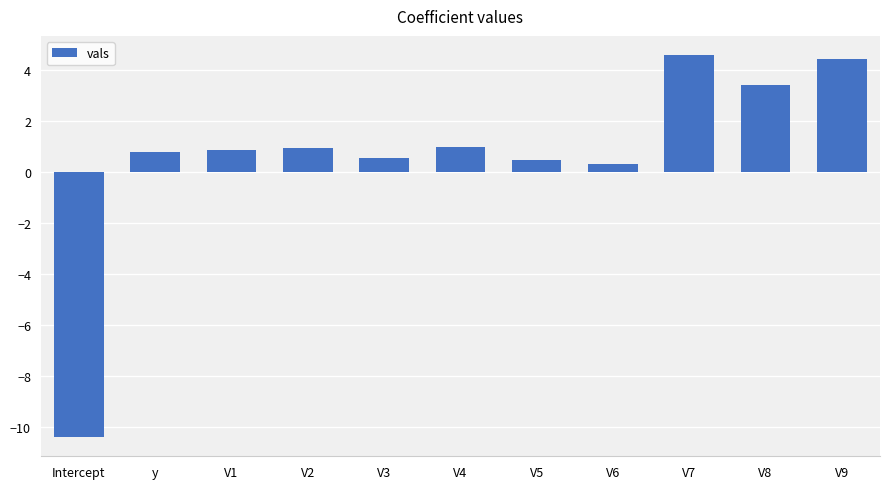

What is the label of the 3rd bar from the left?

V1